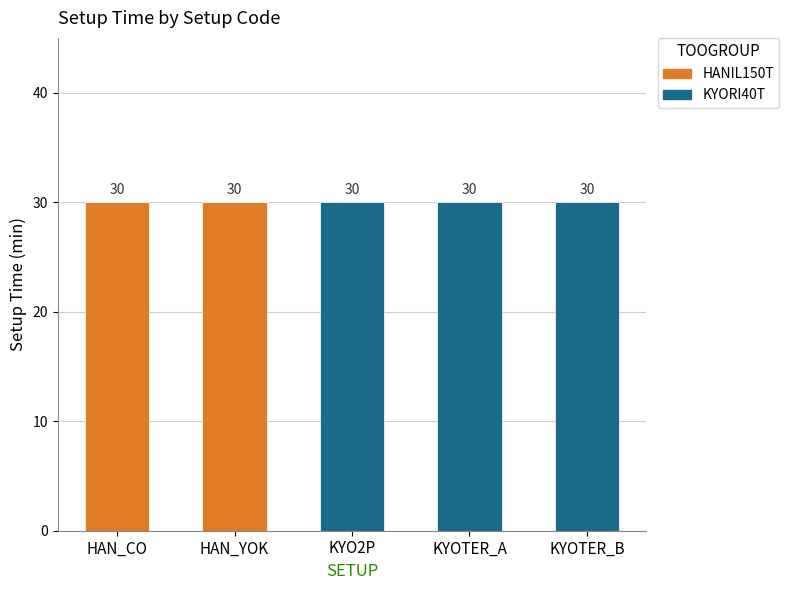

Does the chart contain stacked bars?

Yes